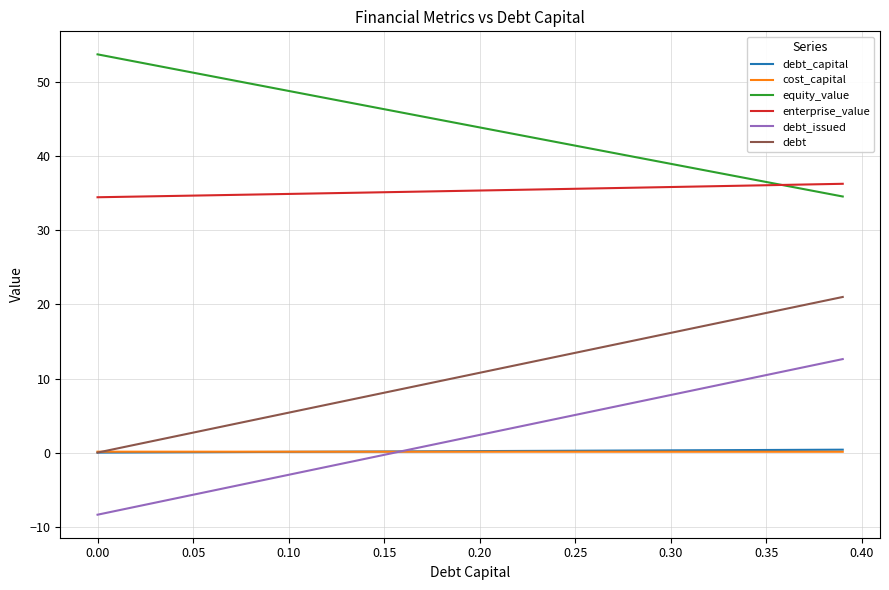

Which series has the largest total across all categories?

equity_value